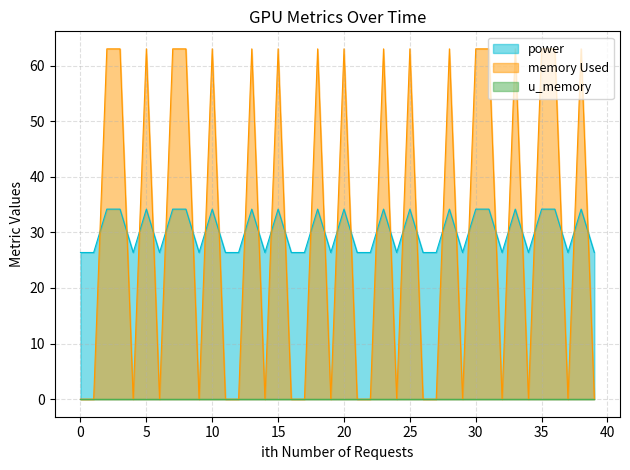

How many distinct data groups are displayed?

3